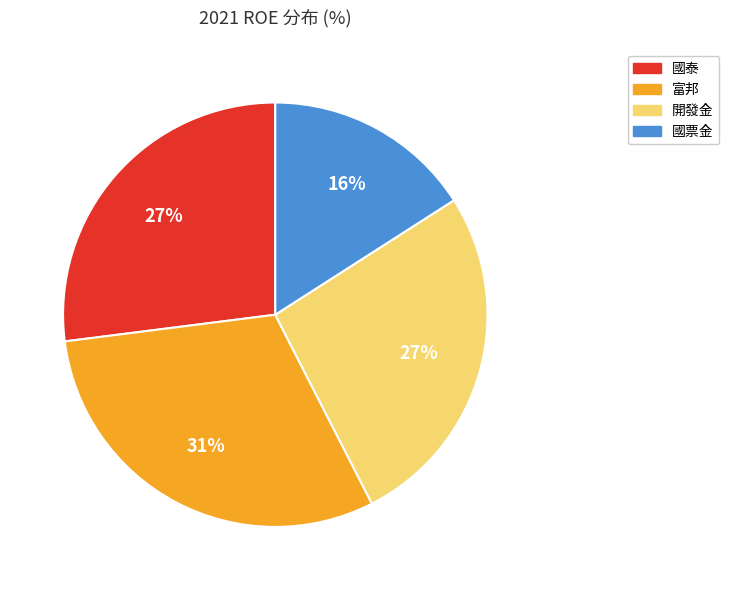

Between 國泰 and 國票金, which is larger?

國泰